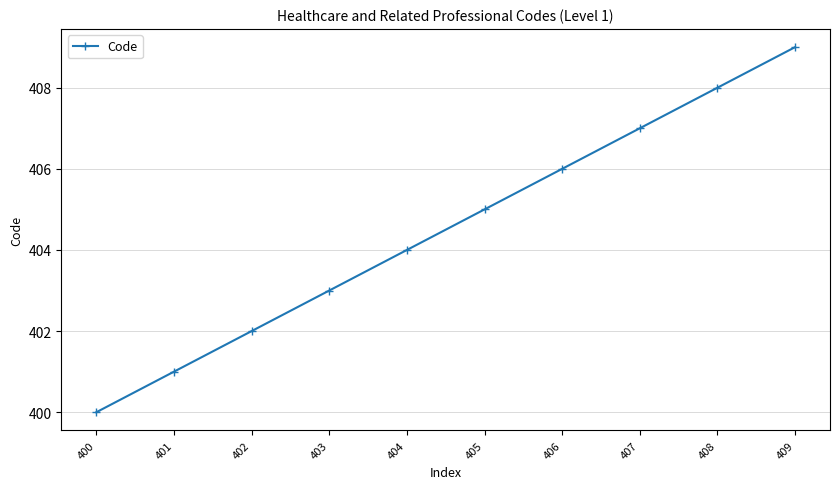

Rank the categories by value from lowest to highest.

400, 401, 402, 403, 404, 405, 406, 407, 408, 409